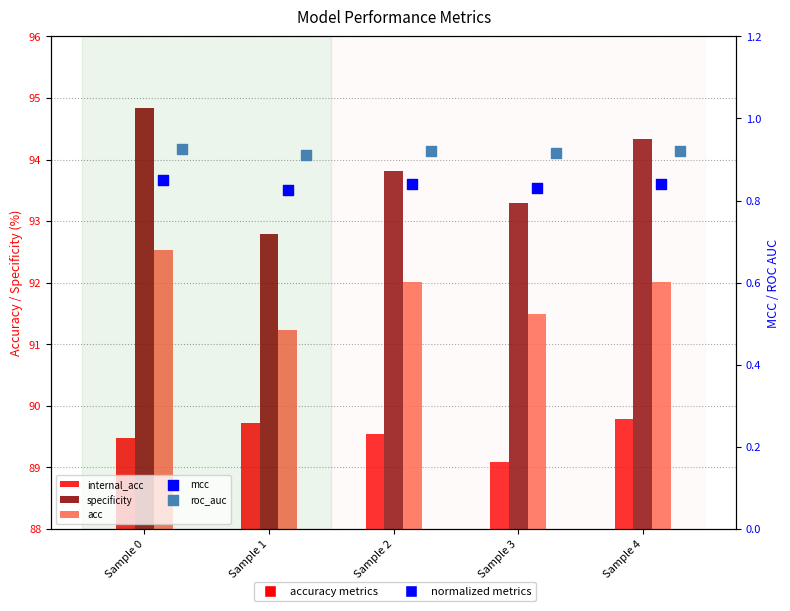

What are all the series names shown in the legend?

internal_acc, specificity, acc, mcc, roc_auc